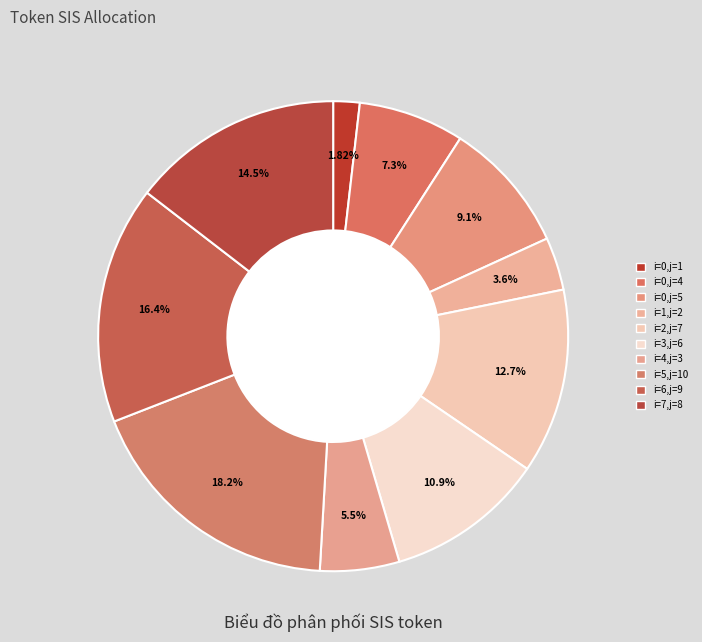

True or false: i=0,j=1 accounts for 1% of the total.

False